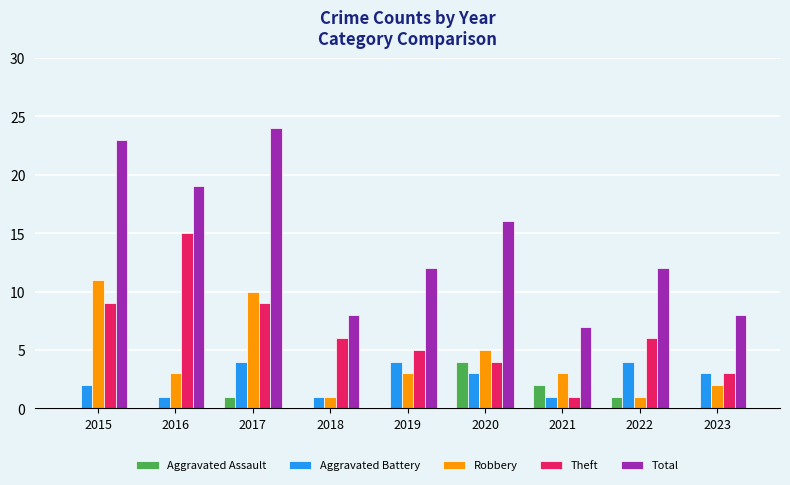

Which series has the largest total across all categories?

Total